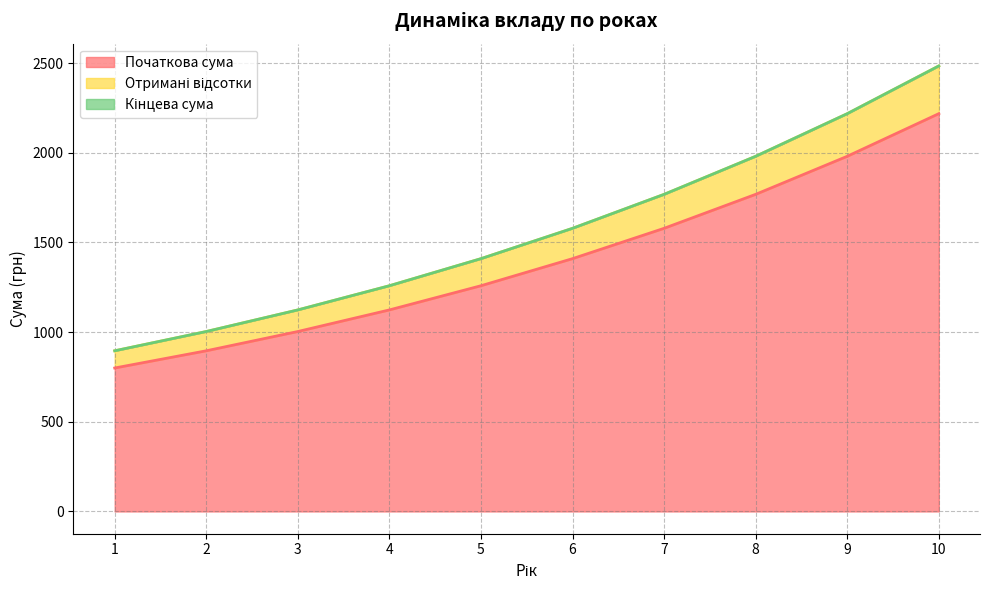

True or false: Кінцева сума has more than 2 interior local peaks.

False